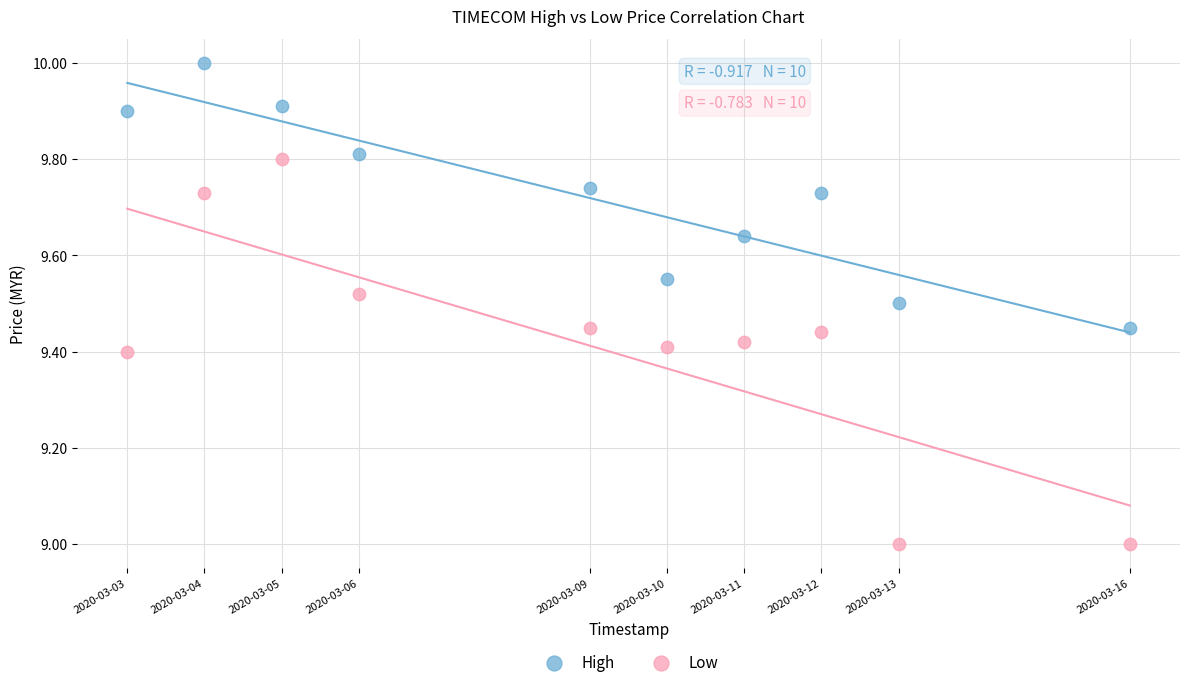

Which series reaches the minimum Y coordinate?

Low